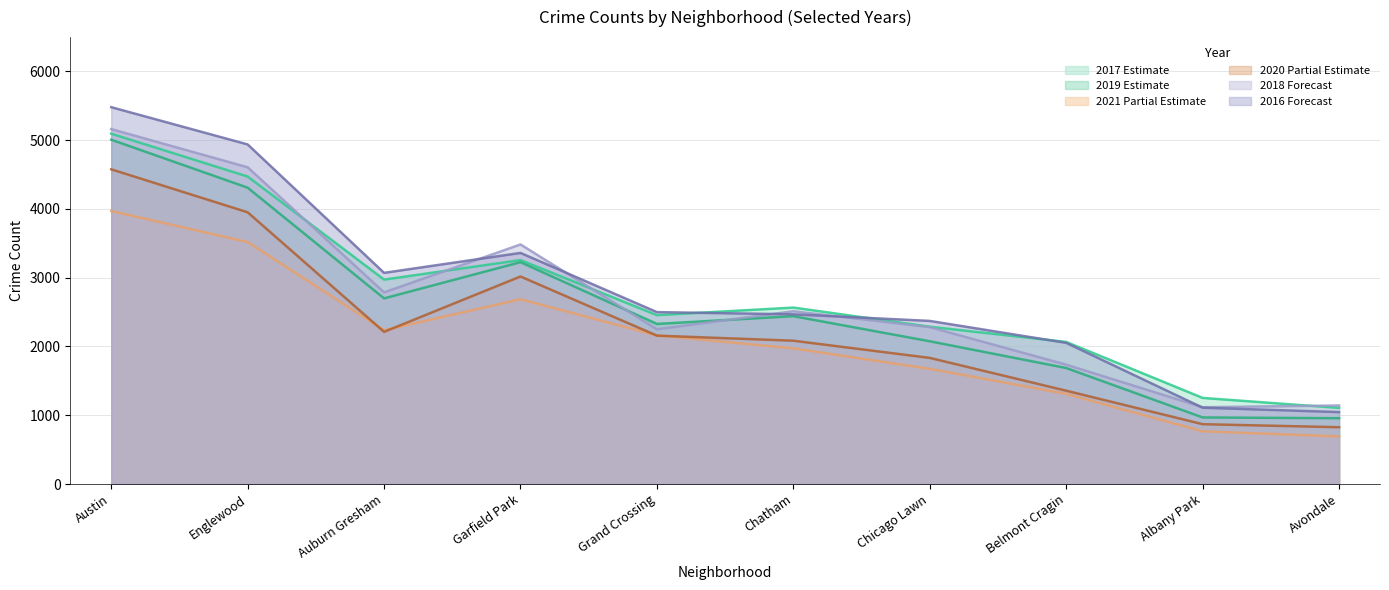

True or false: 2018 and 2021 intersect in this chart.

False